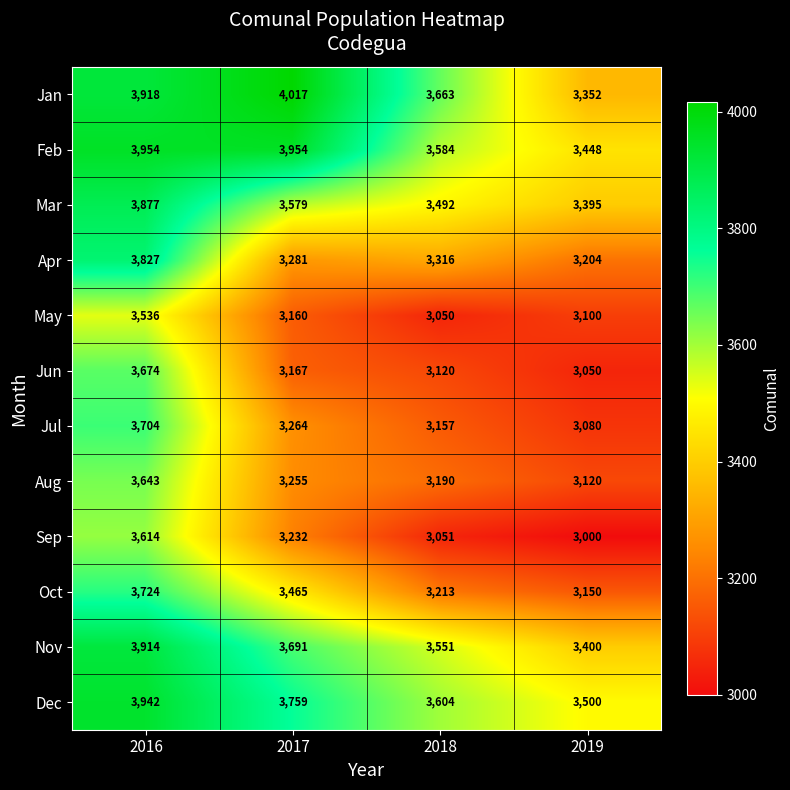

List the series in order of their peak value, highest first.

Jan, Feb, Dec, Nov, Mar, Apr, Oct, Jul, Jun, Aug, Sep, May